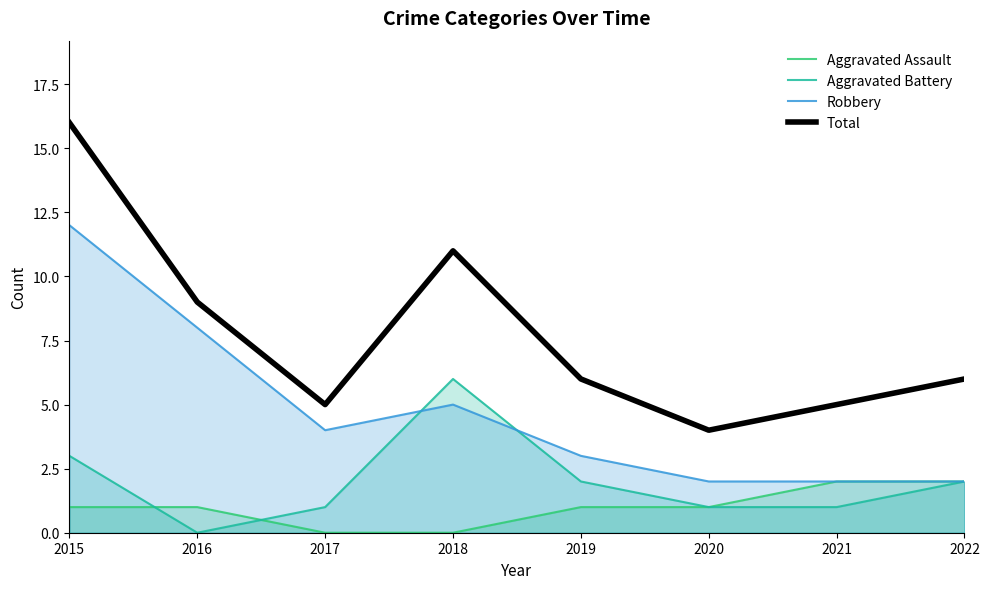

Reading right to left, list all the values displayed in this chart.

Aggravated Assault: 2022=2	2021=2	2020=1	2019=1	2018=0	2017=0	2016=1	2015=1
Aggravated Battery: 2022=2	2021=1	2020=1	2019=2	2018=6	2017=1	2016=0	2015=3
Robbery: 2022=2	2021=2	2020=2	2019=3	2018=5	2017=4	2016=8	2015=12
Total: 2022=6	2021=5	2020=4	2019=6	2018=11	2017=5	2016=9	2015=16